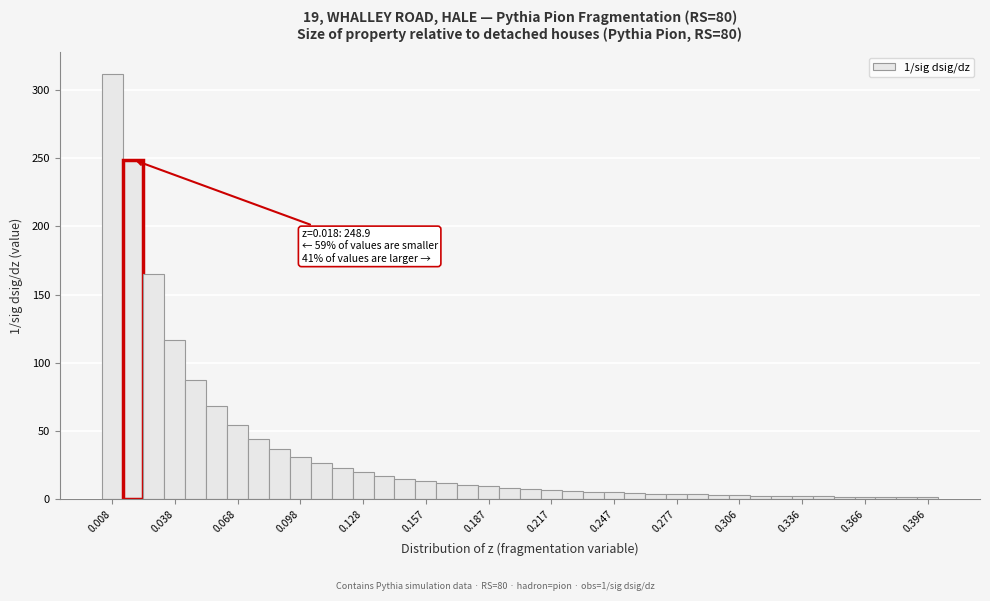

Around what value on the x-axis is the tallest bar? Give the approximate position of its centre, as read against the axis.

0.010